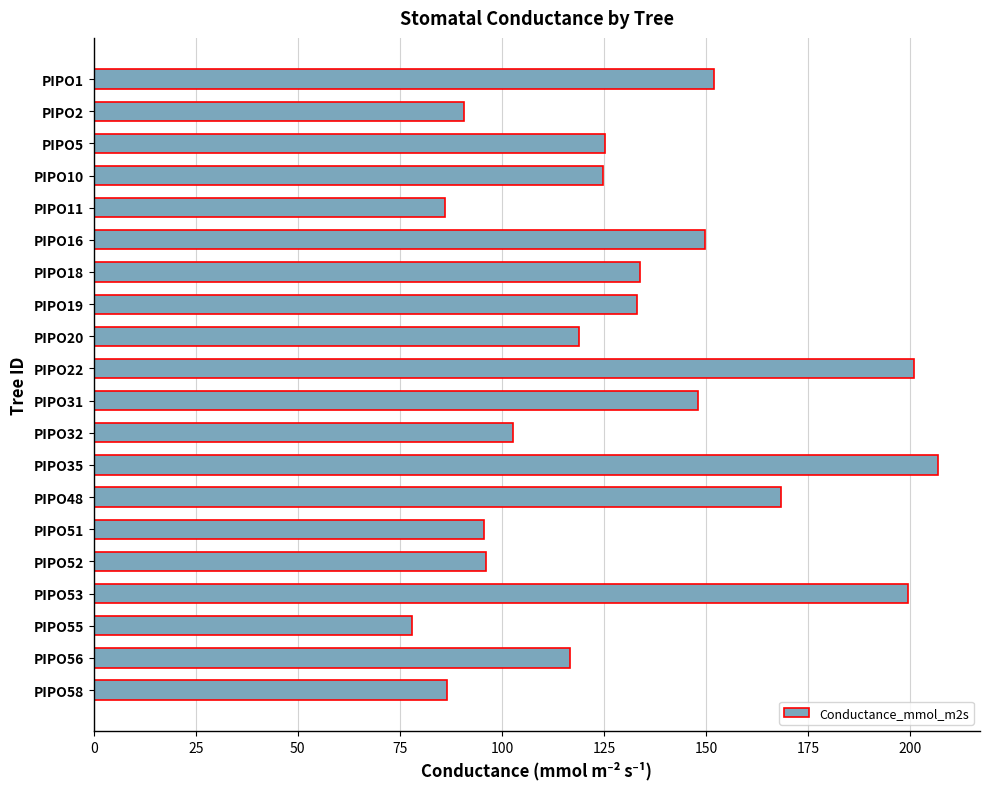

What is the value of the 2nd bar from the top?

90.8